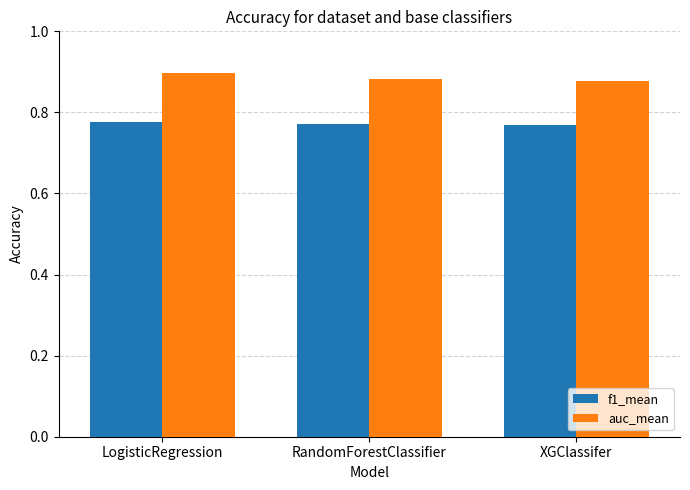

What position from the left is XGClassifer?

3